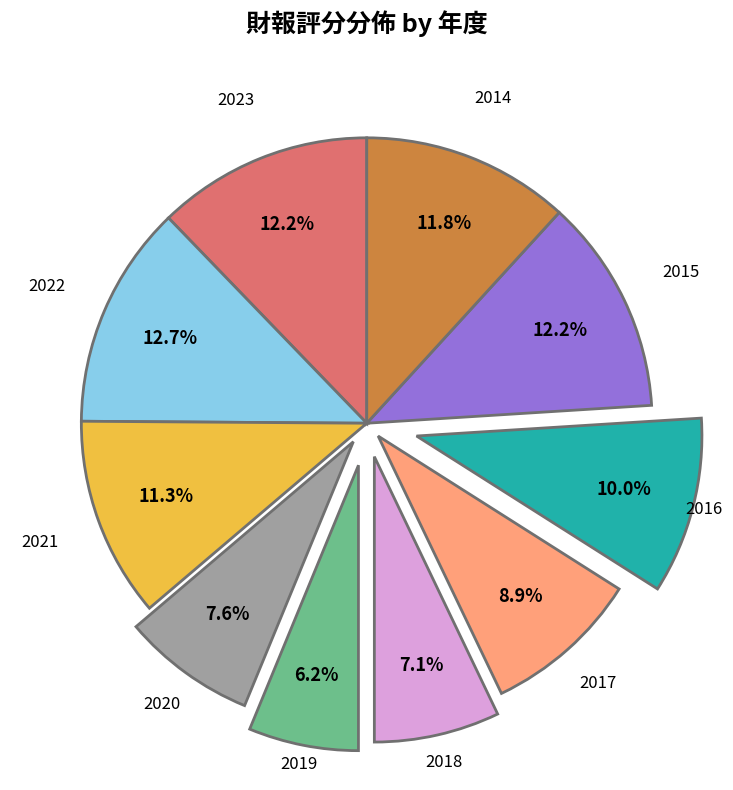

Does any single category account for the majority?

No